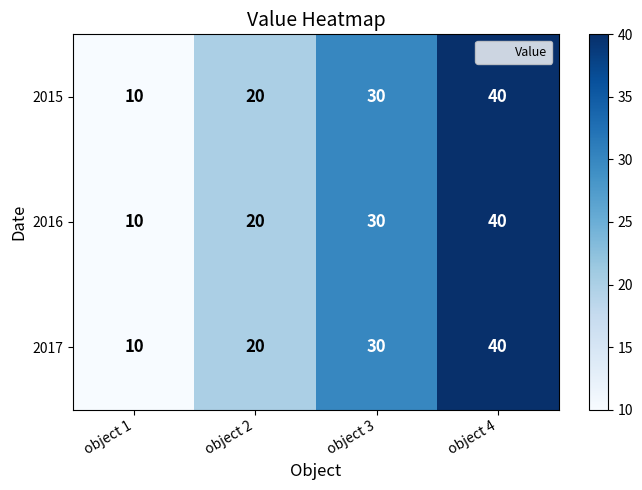

Count the 2015 values in the range 20 to 40.

3